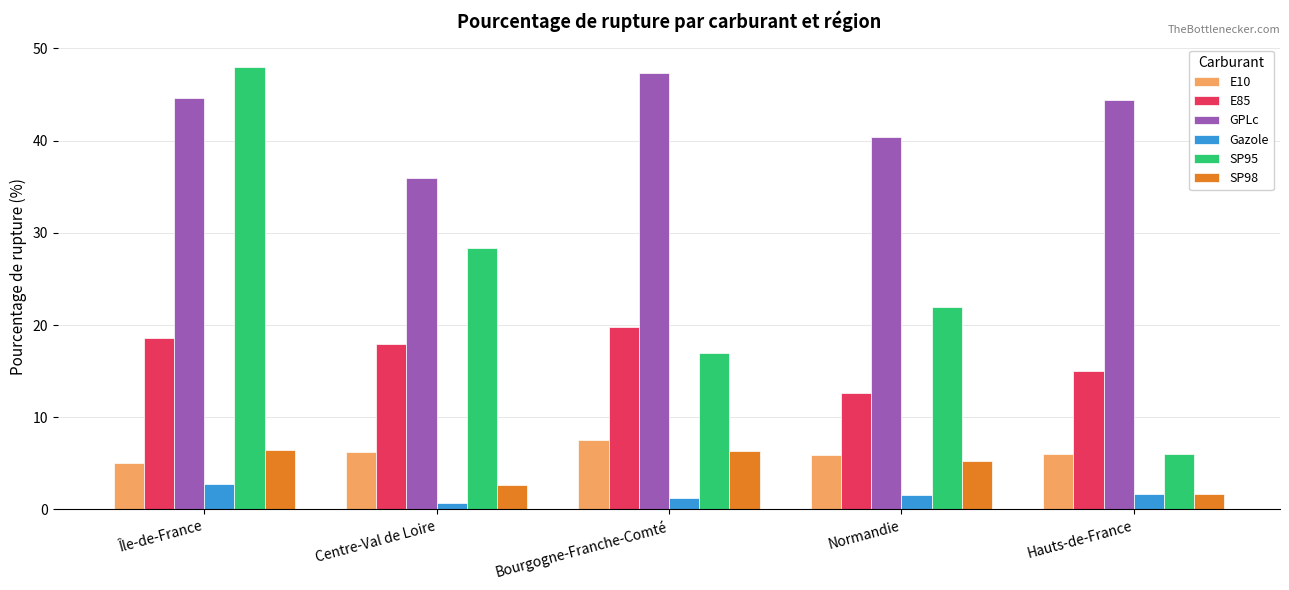

How many values in the GPLc series are below 44?

2